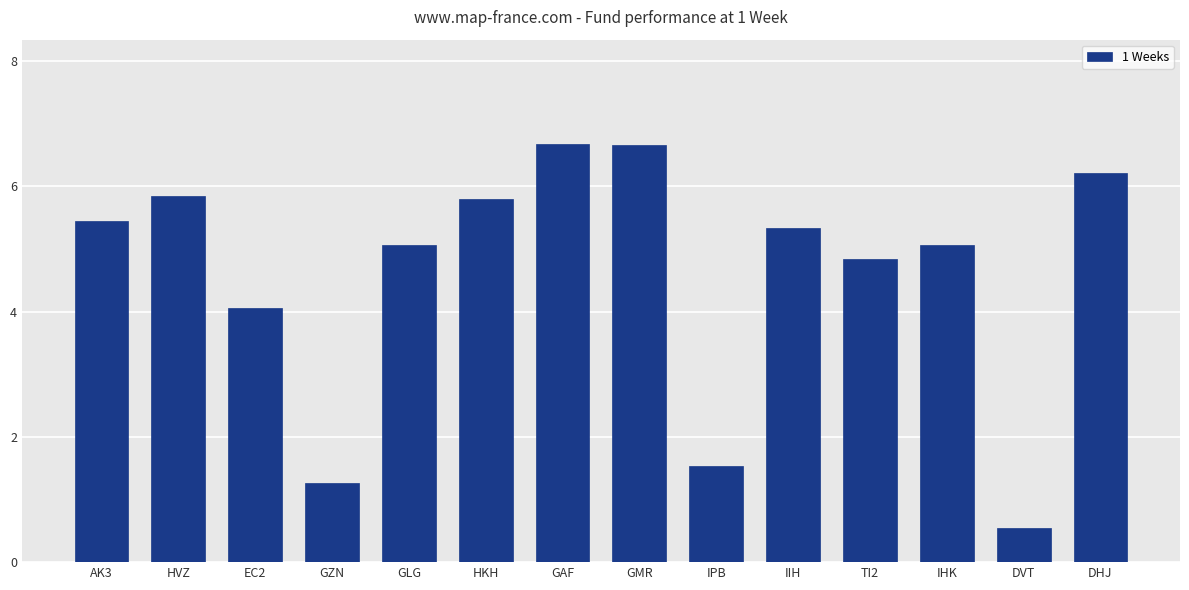

What is the label of the 2nd bar from the left?

HVZ